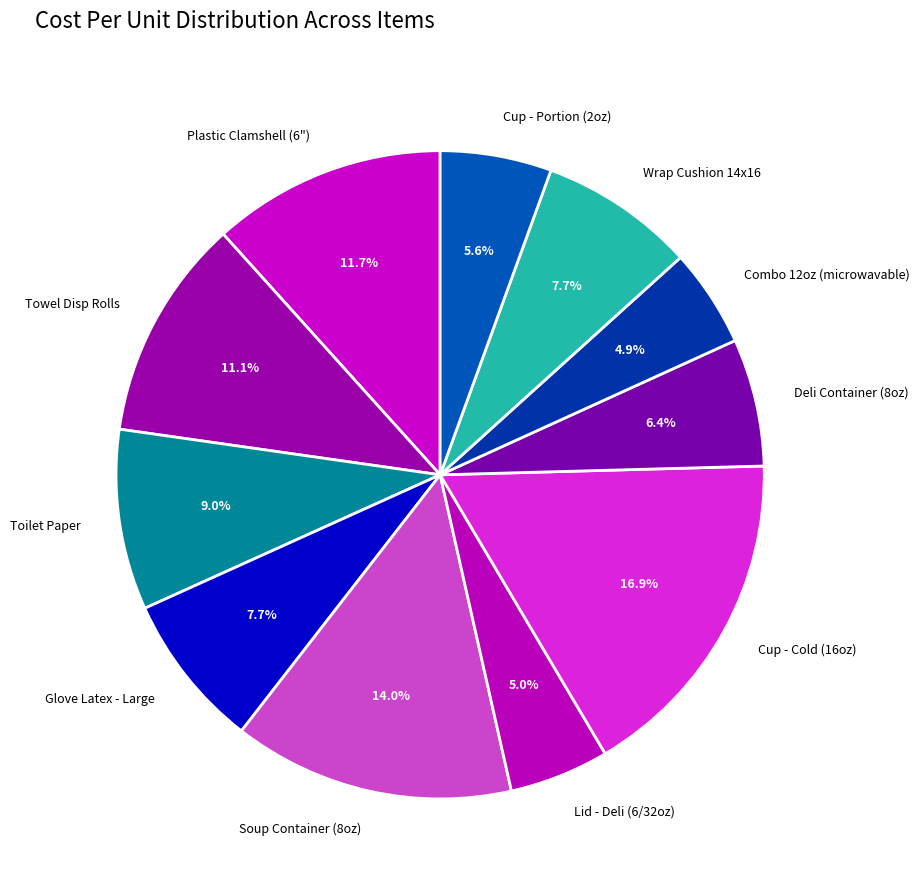

Combined, what portion of the pie is Cup - Portion (2oz) and Cup - Cold (16oz)?

22.5%